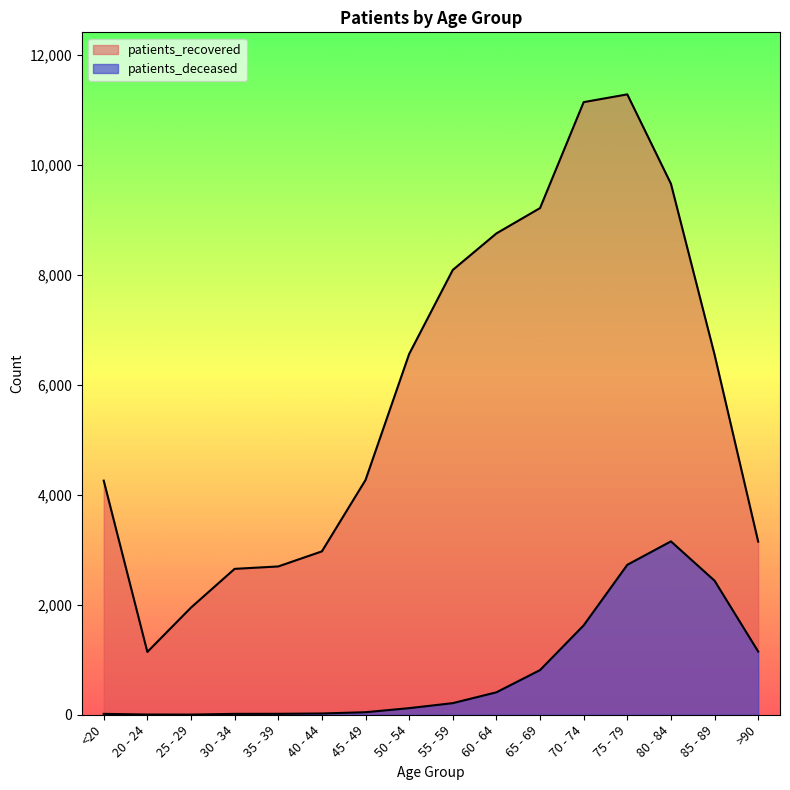

What position from the right is 70 - 74?

5